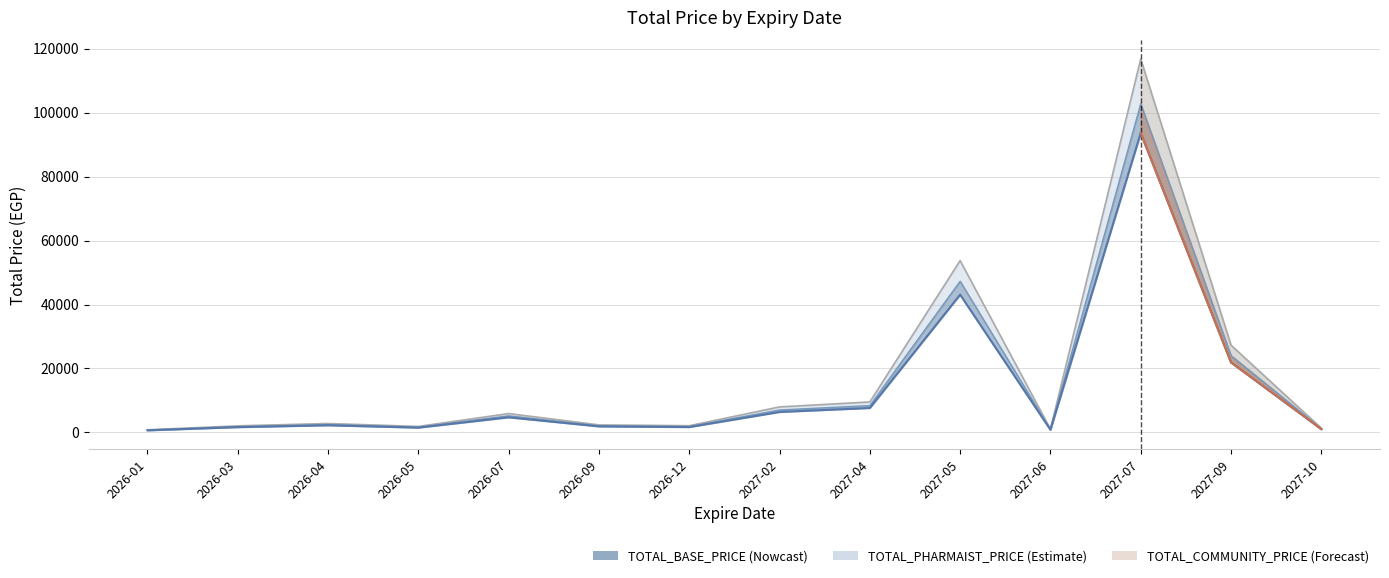

What is the sum of all values?

188881.7